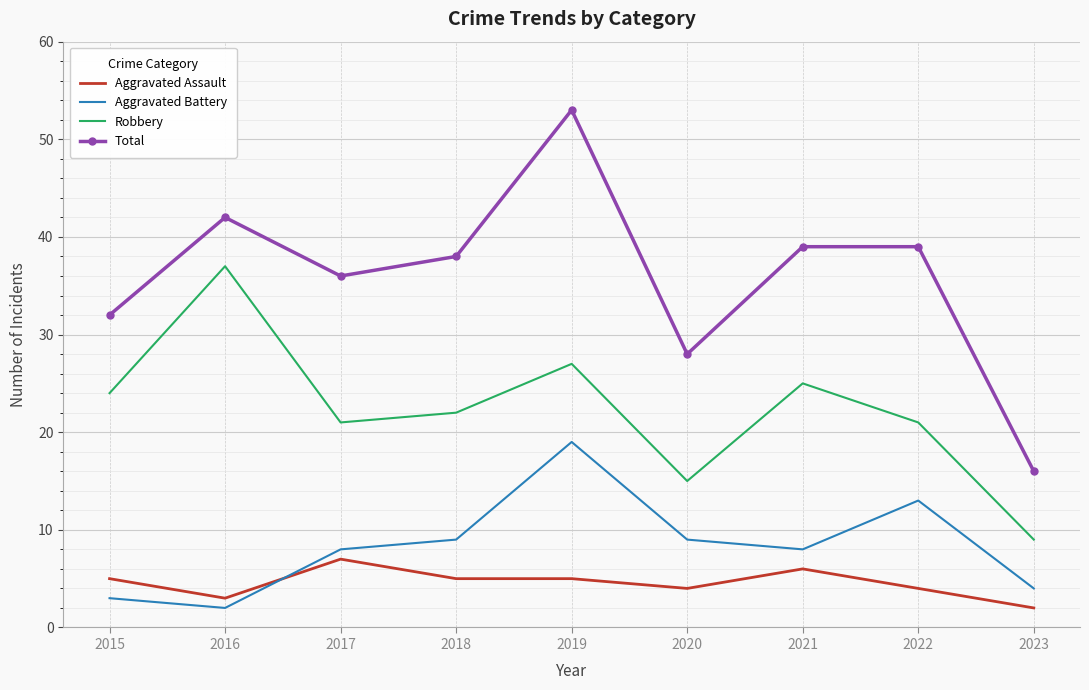

What is the difference between the Total values at 2020 and 2022?

11